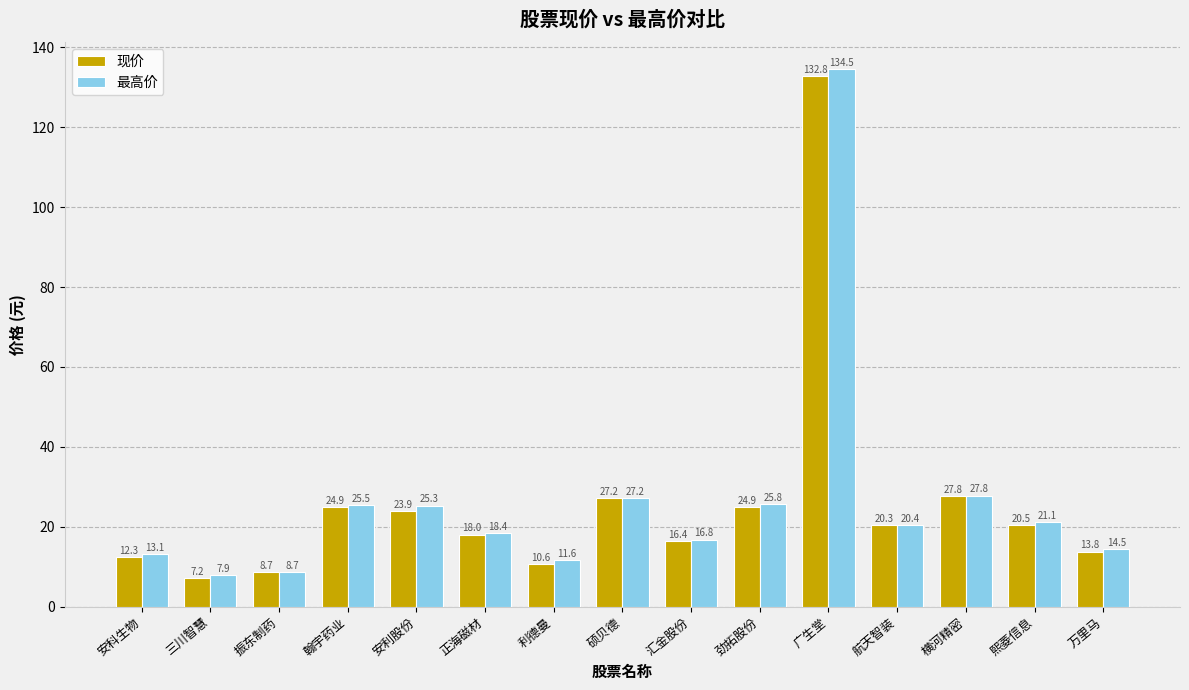

What position from the left is 振东制药?

3